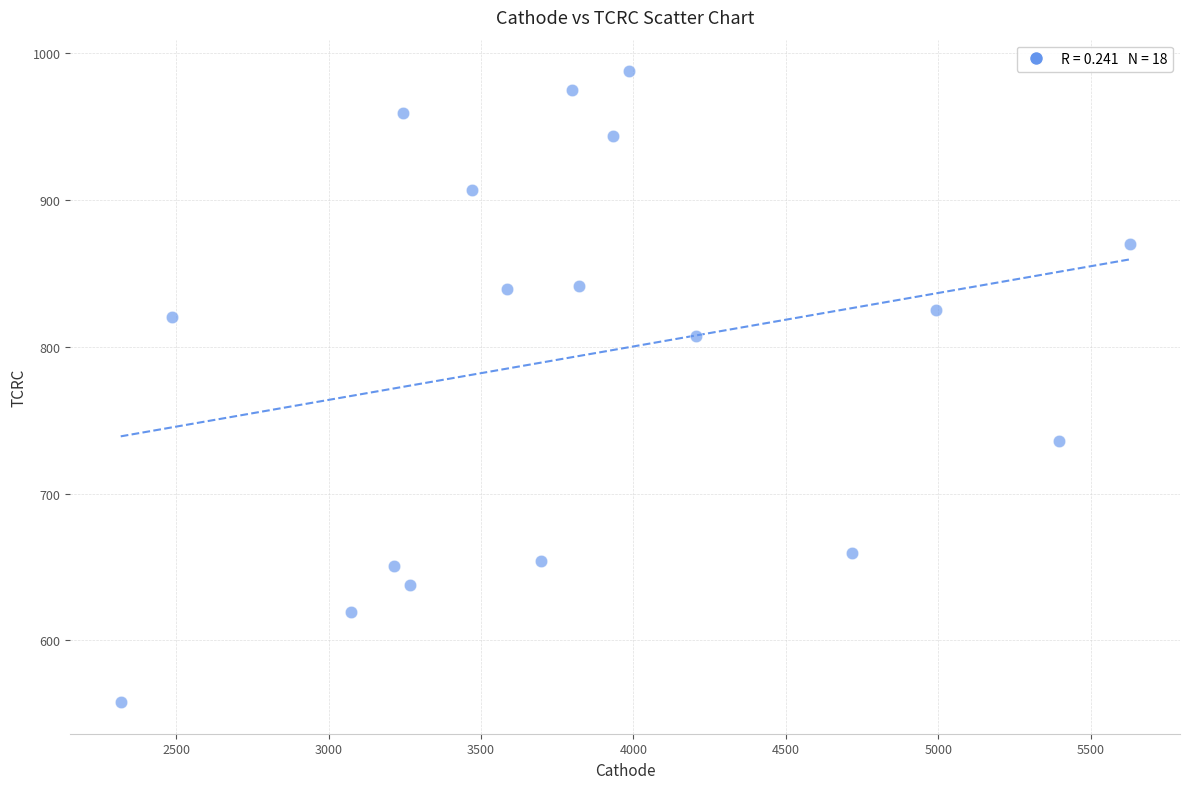

What is the range of Y values (max minus min)?

429.5